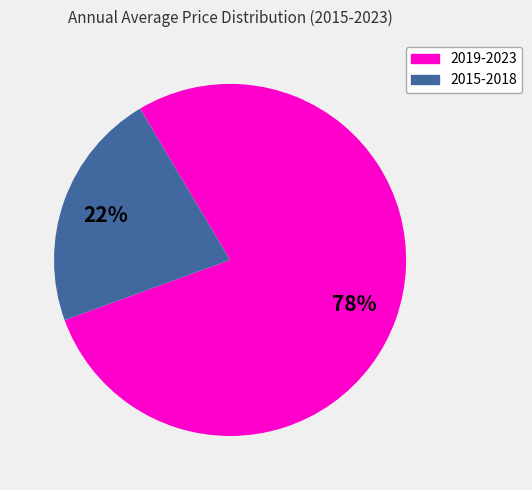

Is there any slice that represents more than half of the pie?

Yes